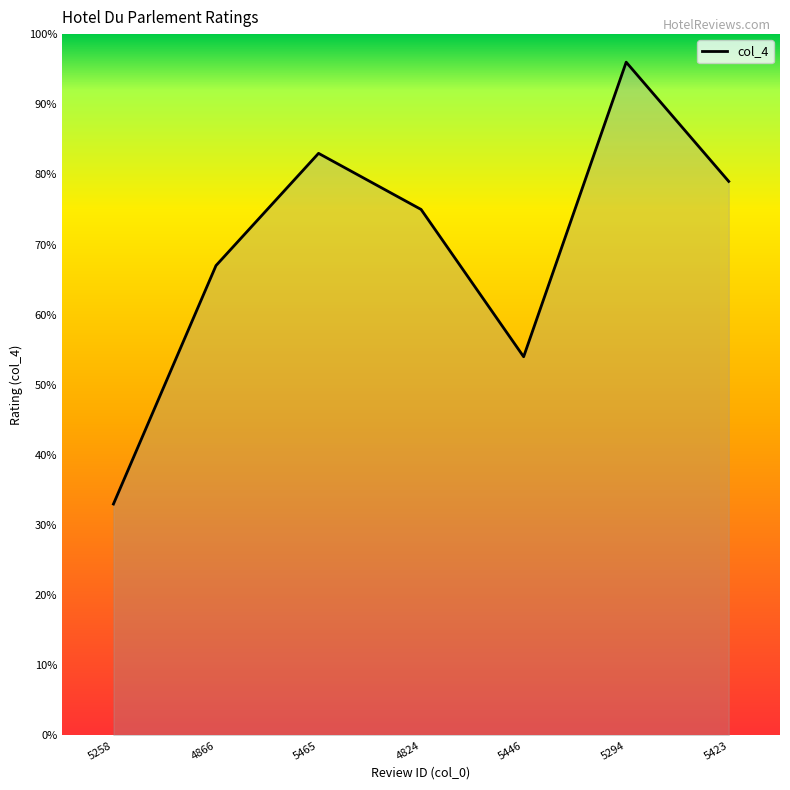

Count the number of values greater than 7.

4